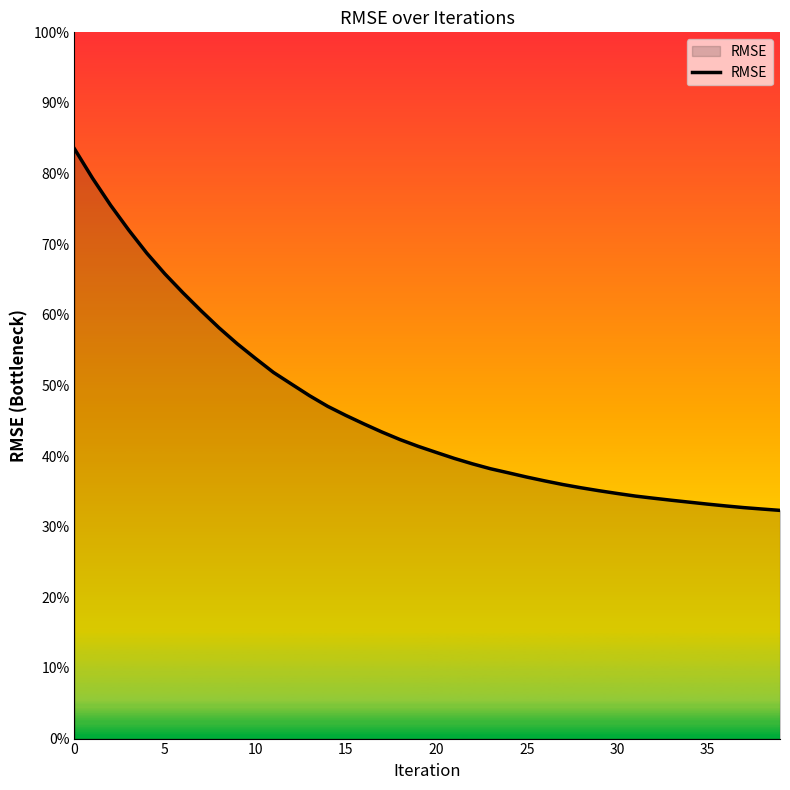

What is the greatest value displayed?

0.8